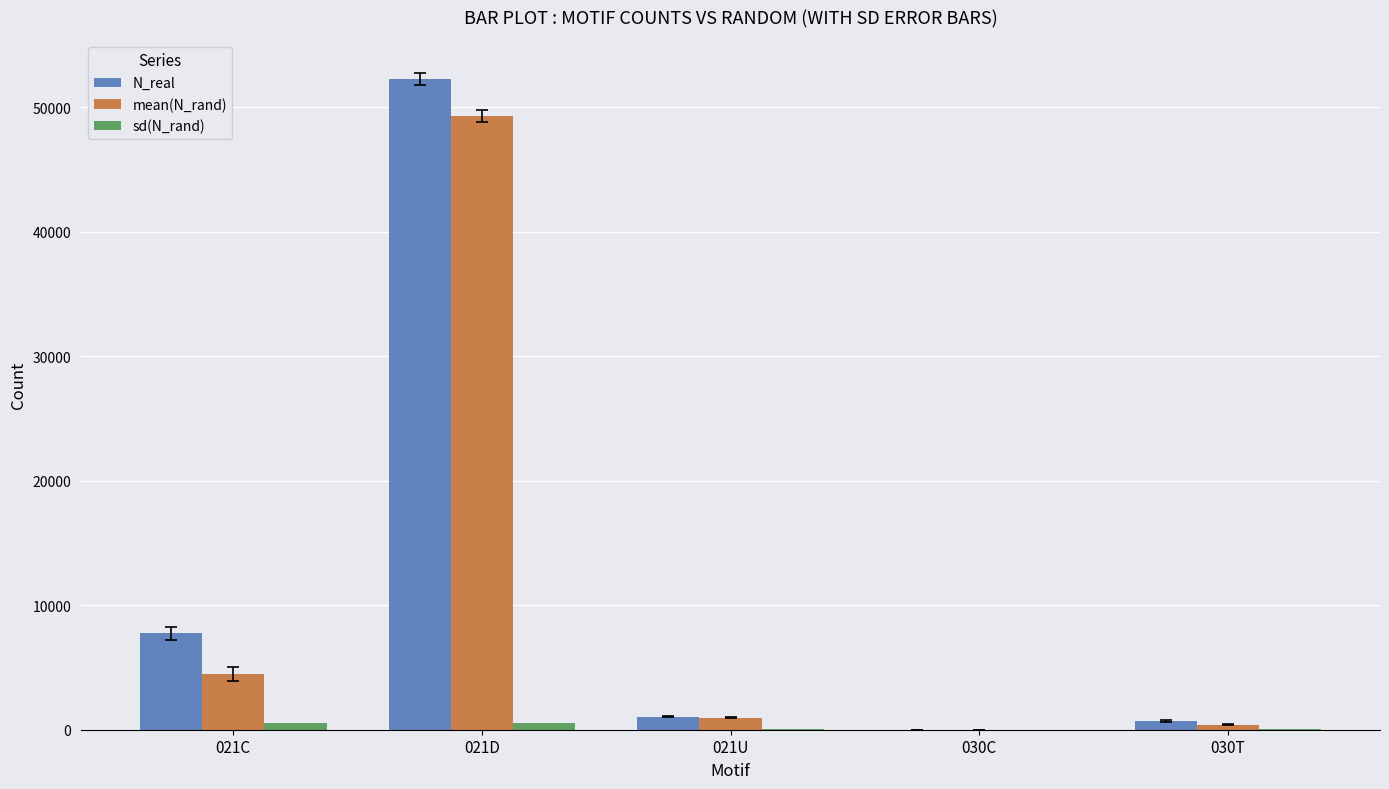

What is the sum of all N_real values?

61708.0